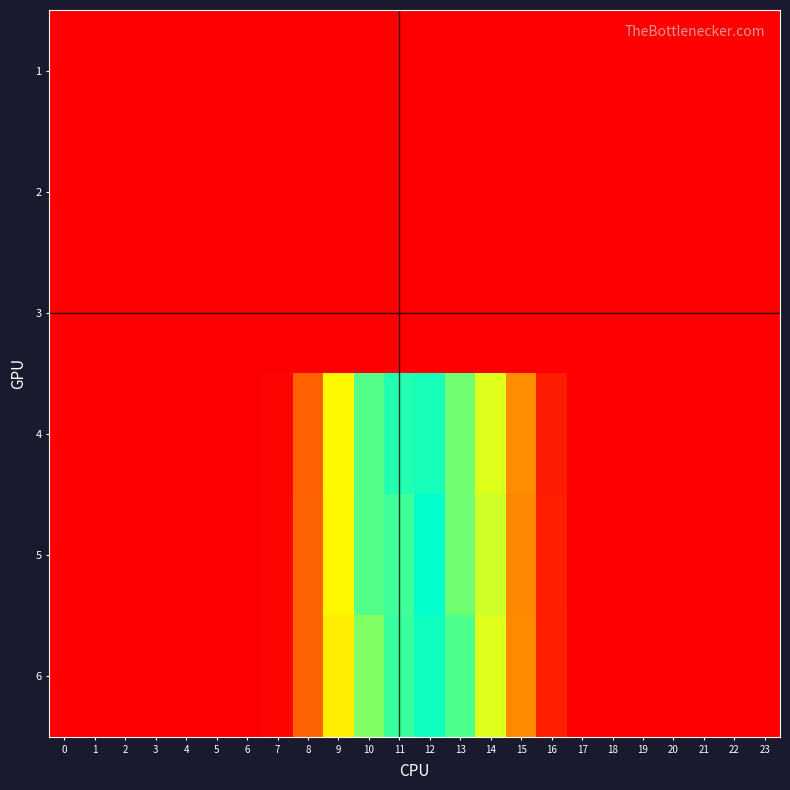

Between 5 and 20, which is larger?

5